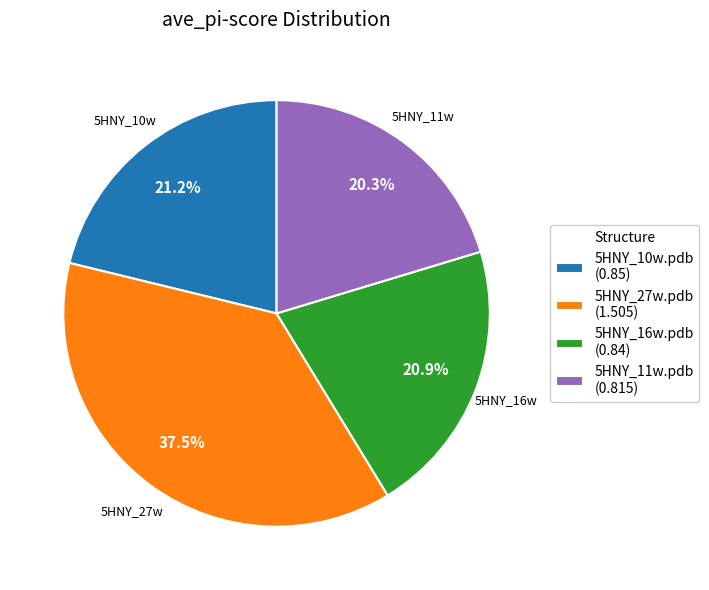

The 5HNY_16w.pdb slice represents 27% of the pie. True or false?

False